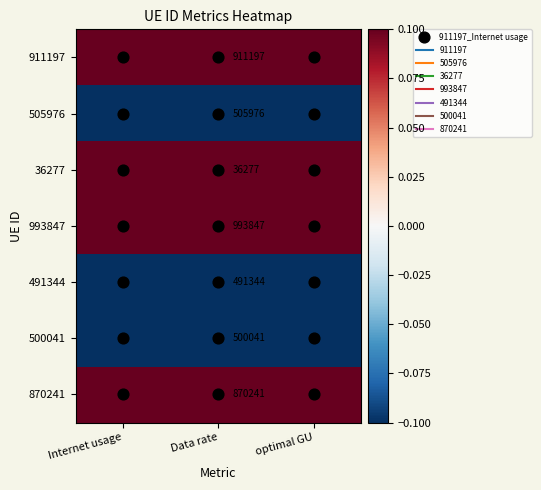

At which category does the chart reach its minimum across all series?

optimal GU